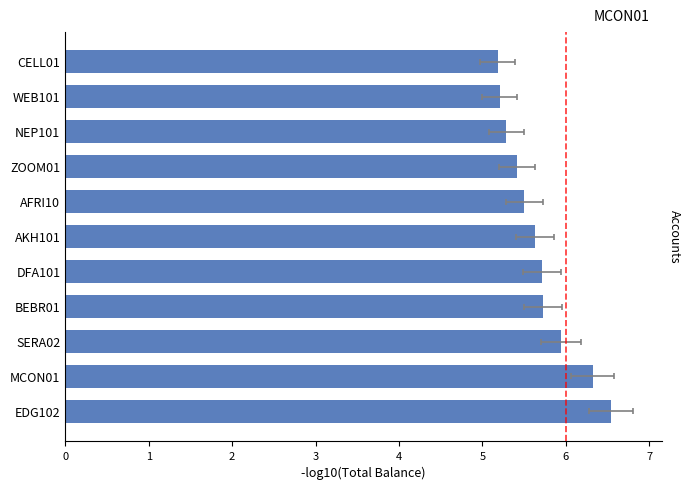

Count the number of categories in the chart.

11